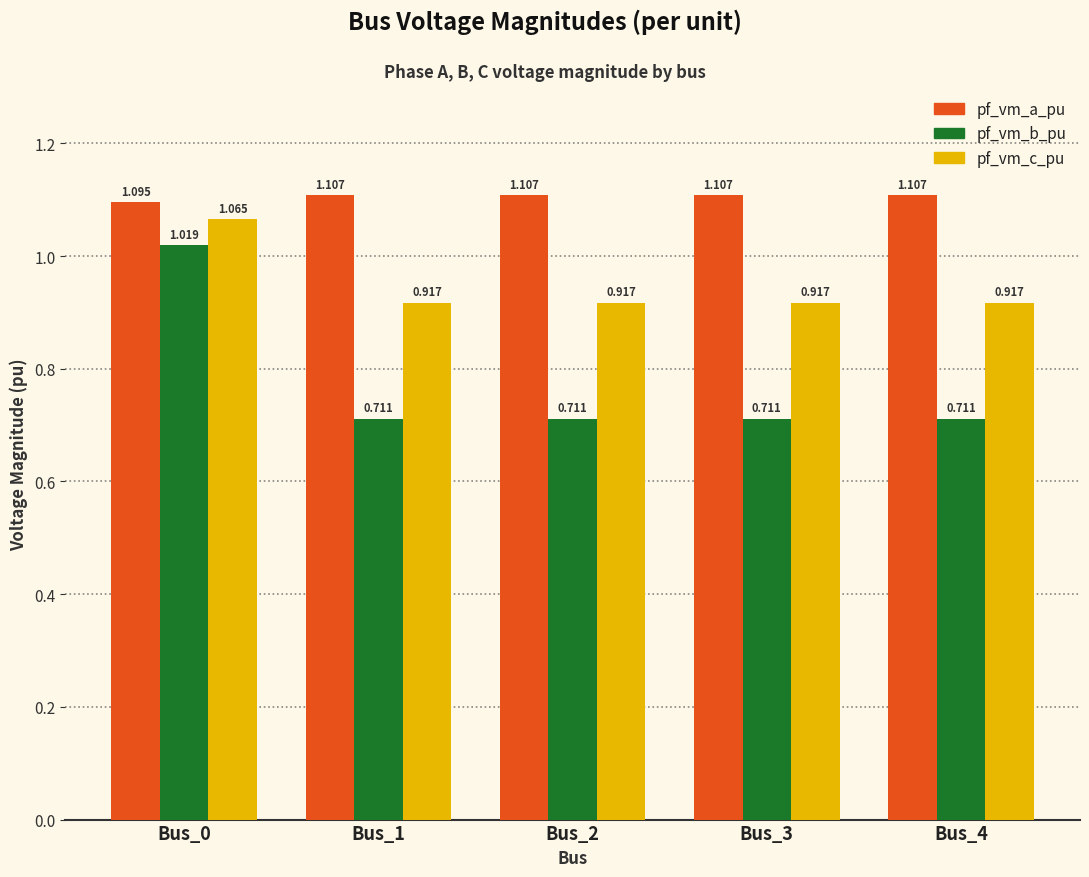

Rank the series by their average value, from lowest to highest.

pf_vm_b_pu, pf_vm_c_pu, pf_vm_a_pu